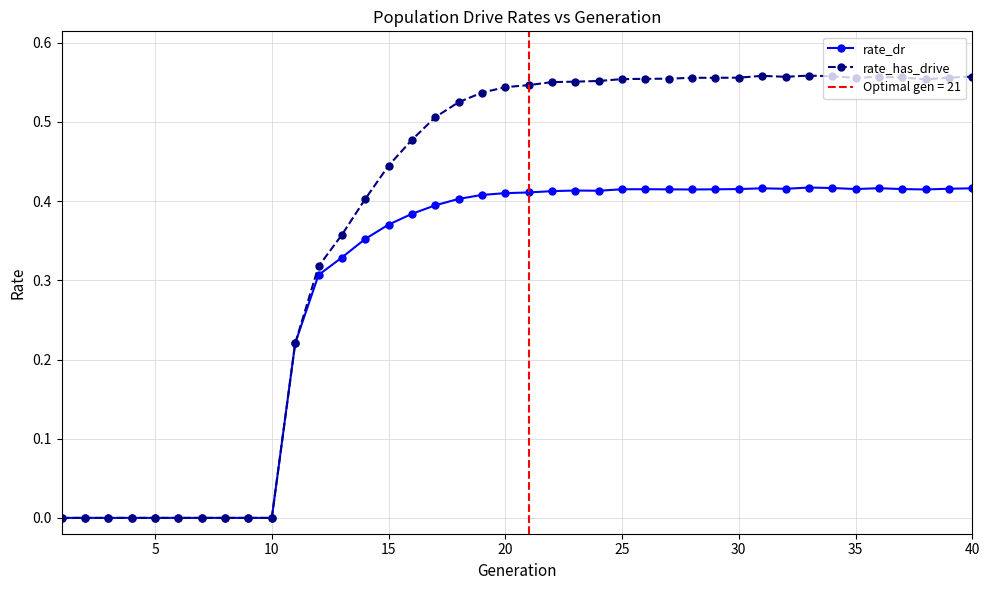

Count the number of categories in the chart.

40